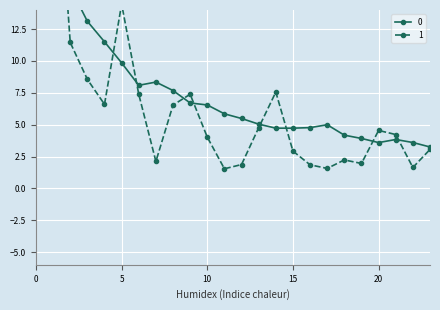

What are all the series names shown in the legend?

0, 1